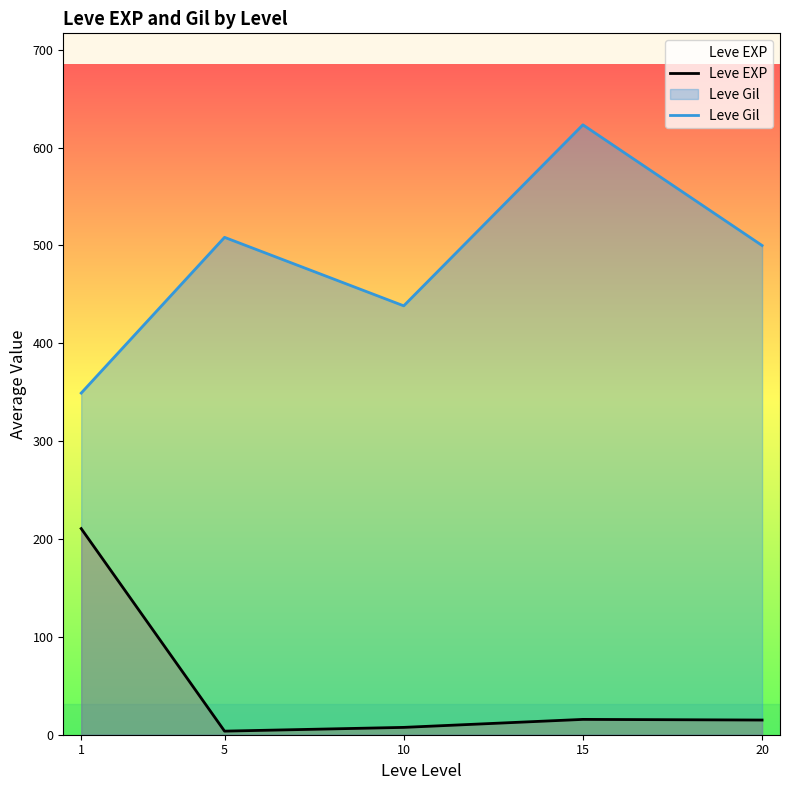

At which category does Leve Gil reach its first local peak?

5